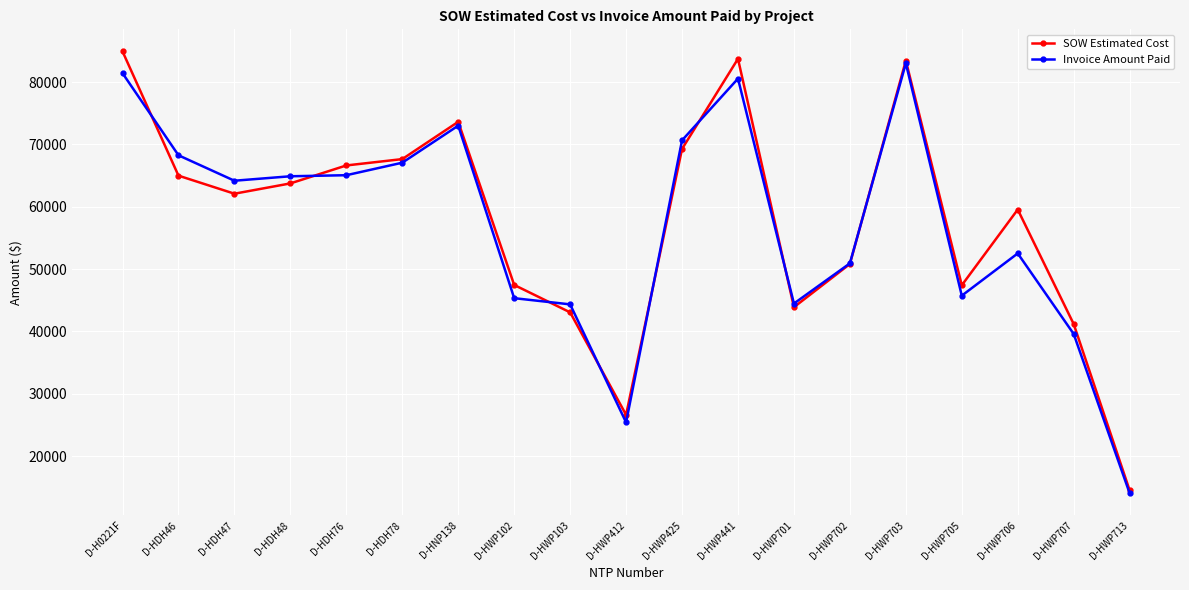

True or false: Invoice Amount Paid has more than 1 points higher than both neighbors.

True